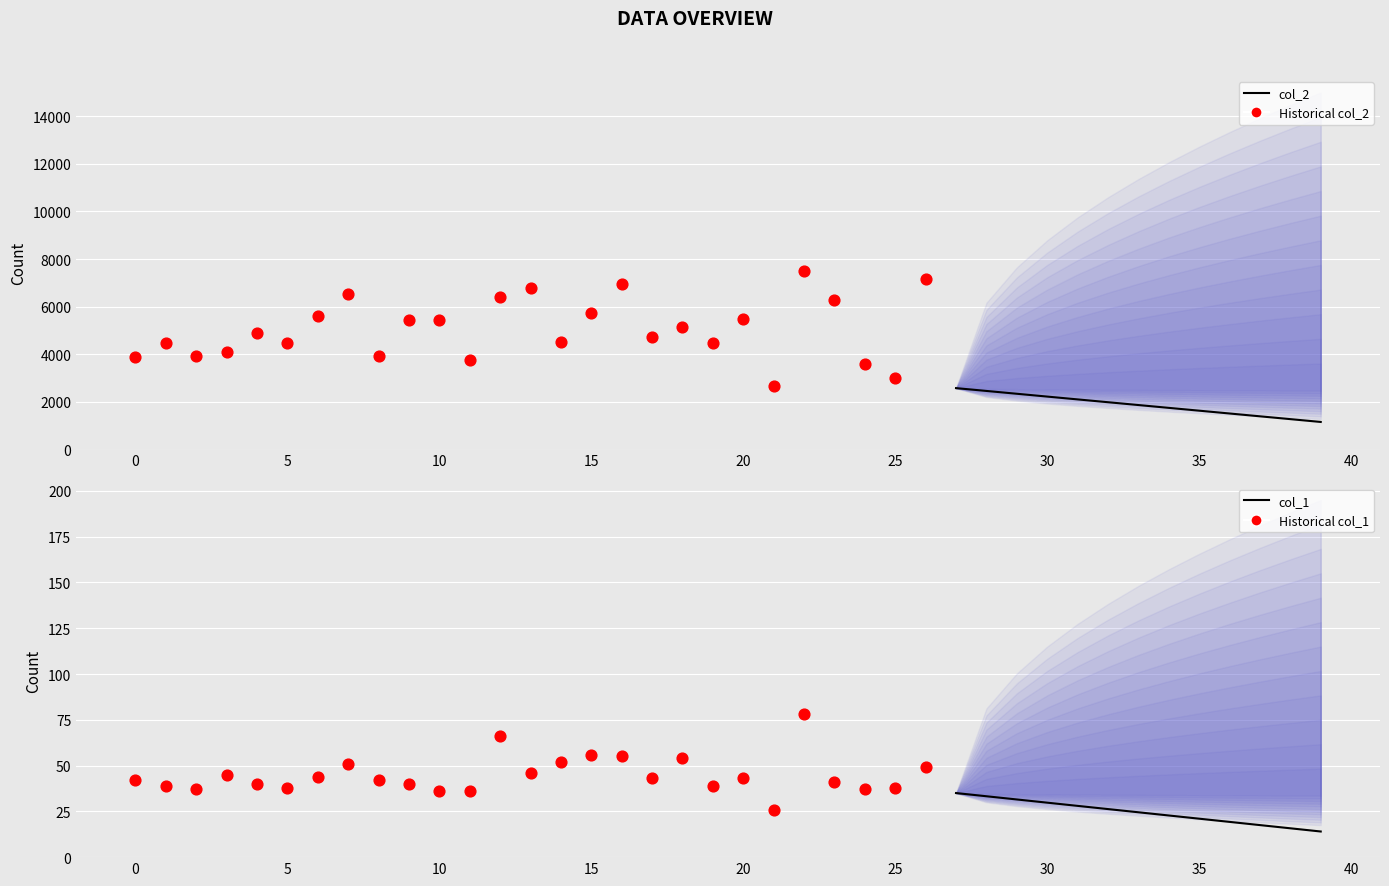

Which series has the widest spread of Y values?

col_2